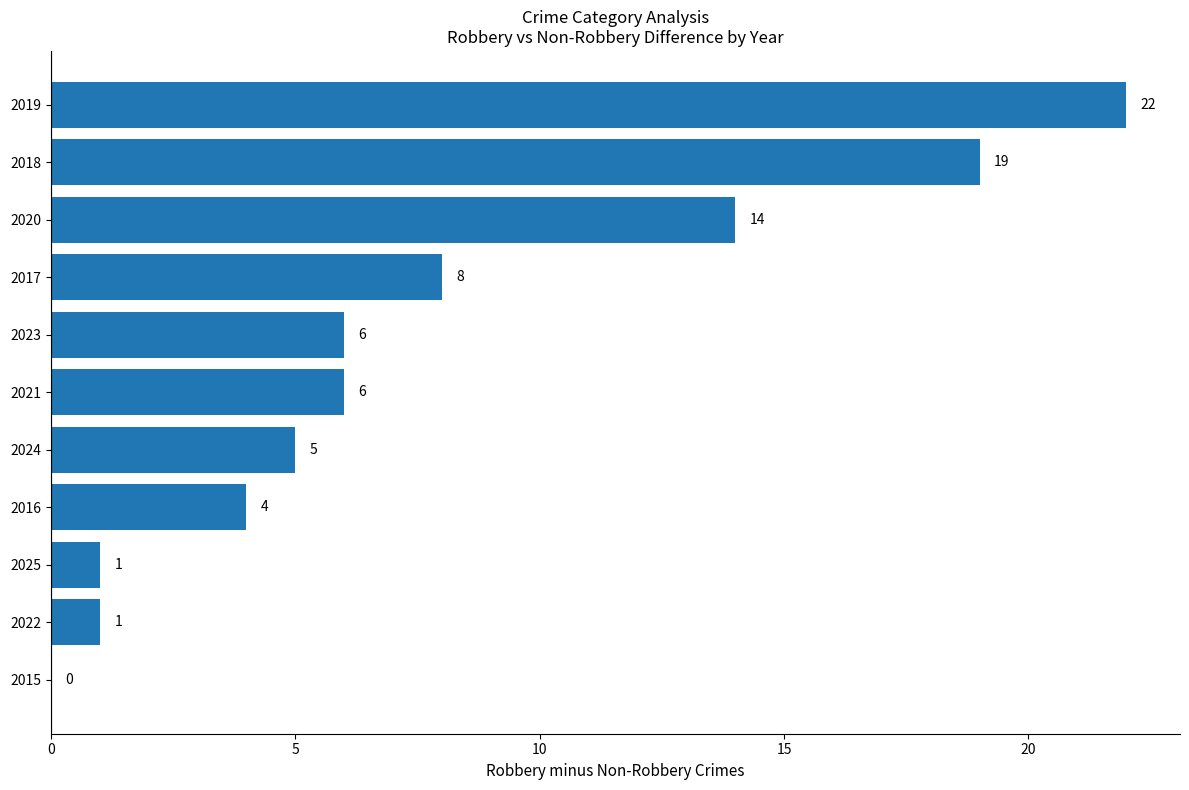

At which label is the value closest to 11?

2017